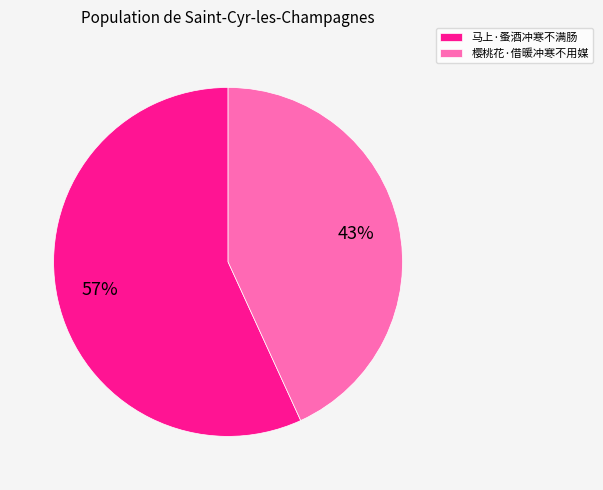

Combined, do 樱桃花·借暖冲寒不用媒 and 马上·蚤酒冲寒不满肠 account for over 50%?

Yes